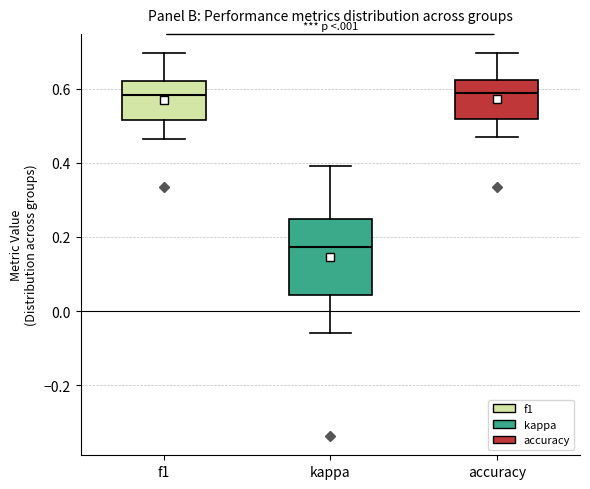

Where does the upper whisker of the box for accuracy end on the y-axis? The values are not printed on the chart, so give them approximately, as read against the axis.

0.70